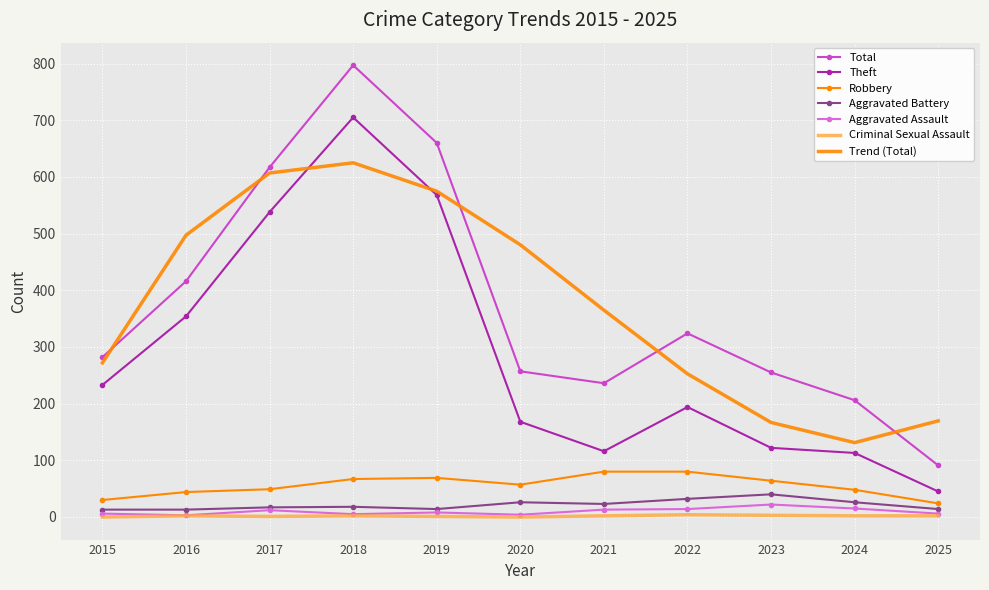

What are all the series names shown in the legend?

Total, Theft, Robbery, Aggravated Battery, Aggravated Assault, Criminal Sexual Assault, Trend (Total)